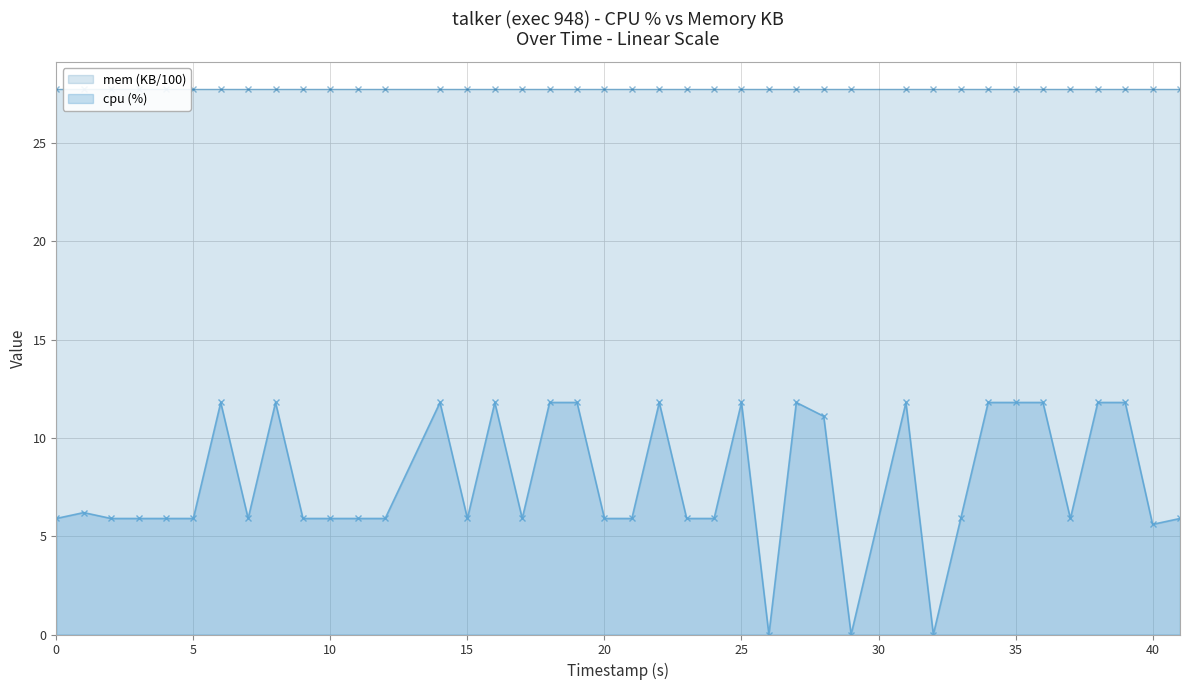

True or false: cpu (%) has more than 1 points higher than both neighbors.

True